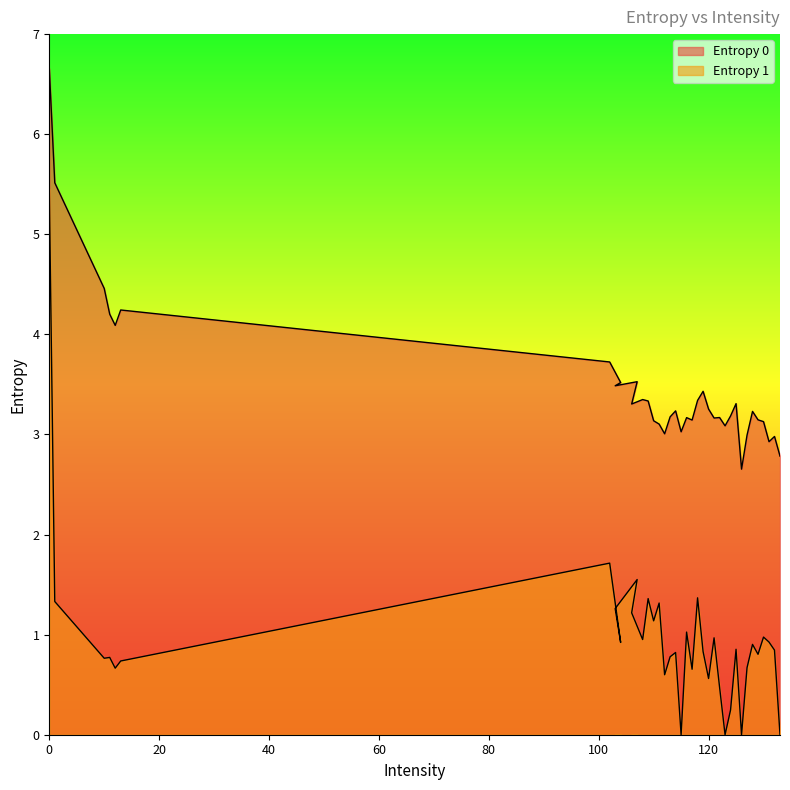

What is the maximum value for Entropy 0?

6.7